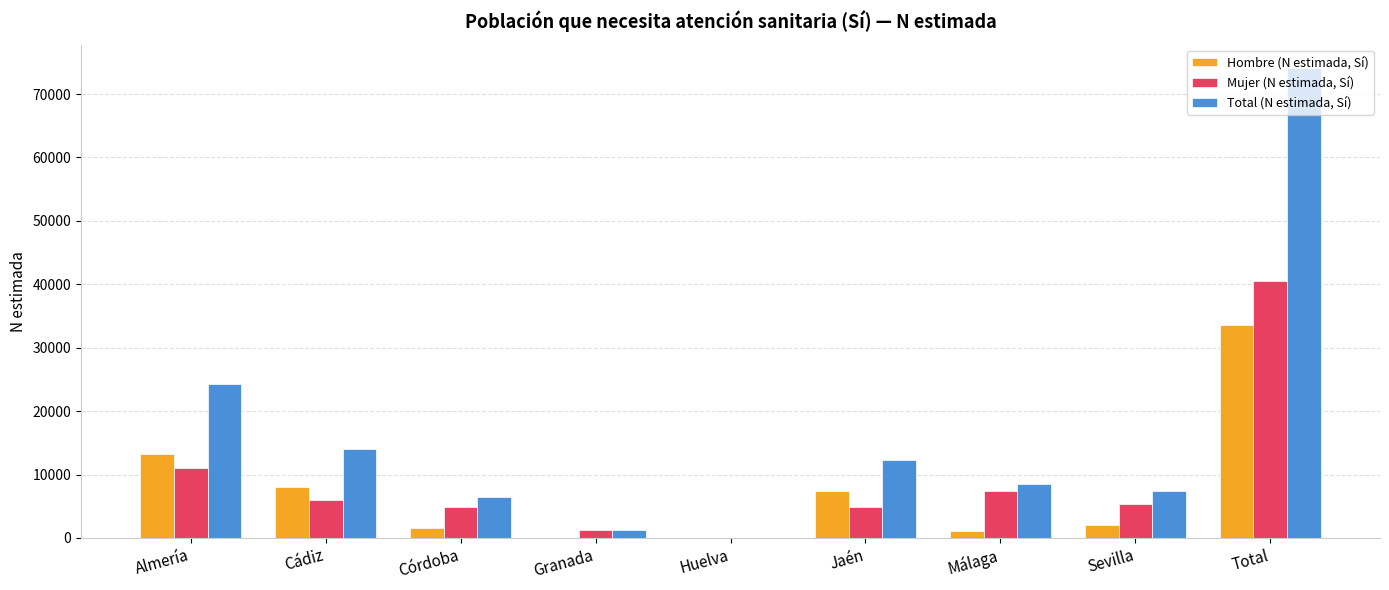

Between Huelva and Total, which series saw the biggest shift?

Total (N estimada, Sí)